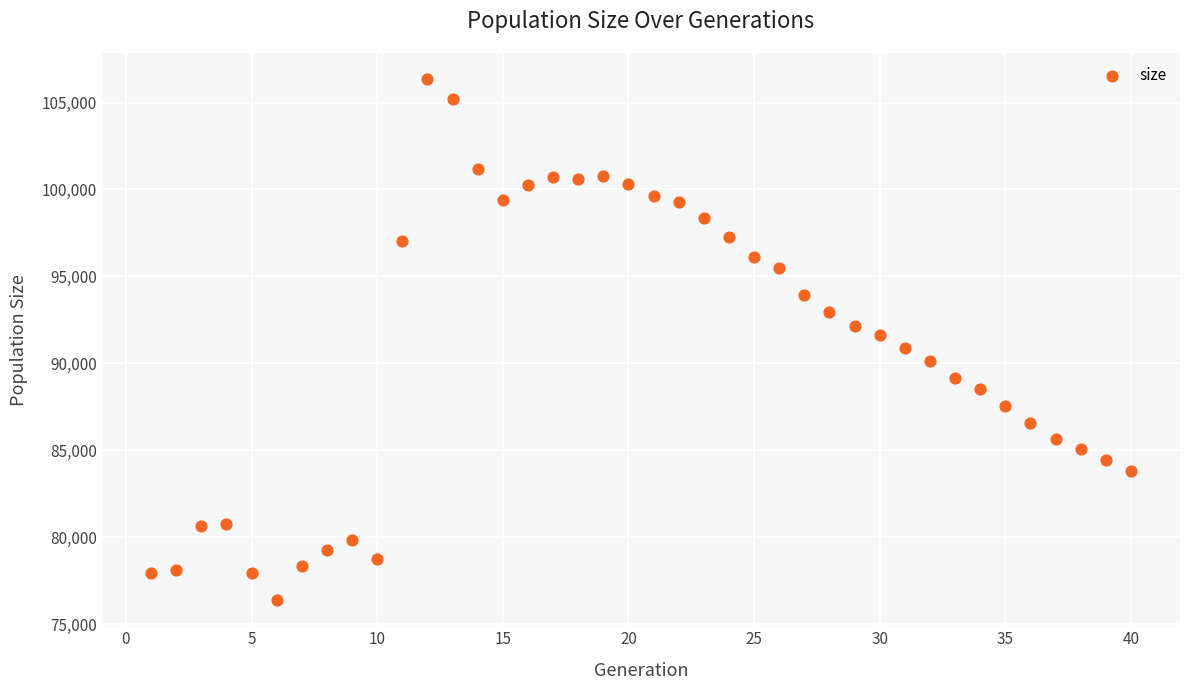

What is the range of Y values (max minus min)?

29979